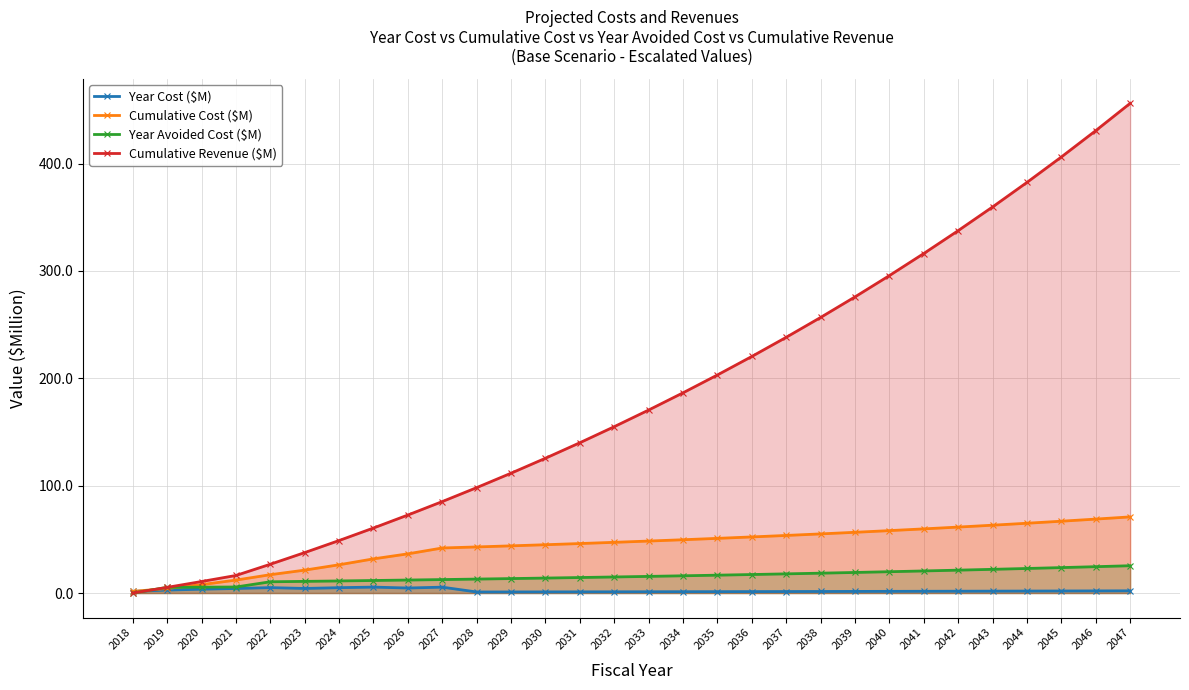

Does the chart display data point markers on the line(s)?

Yes